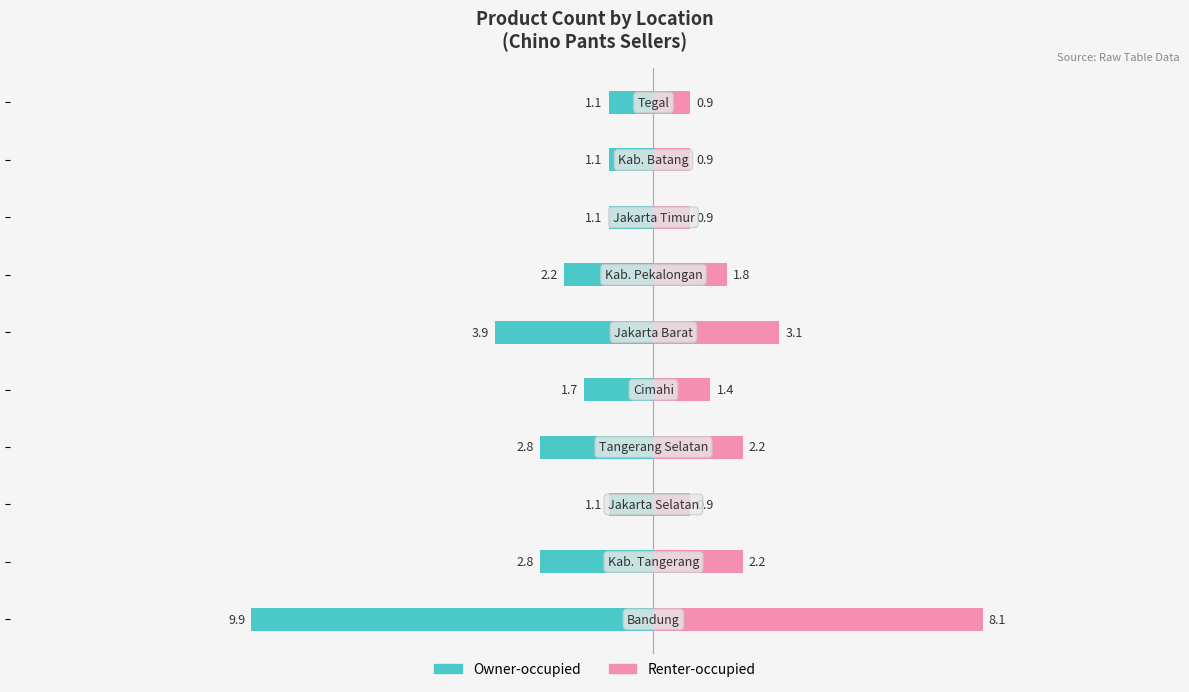

What position from the right is 10?

4